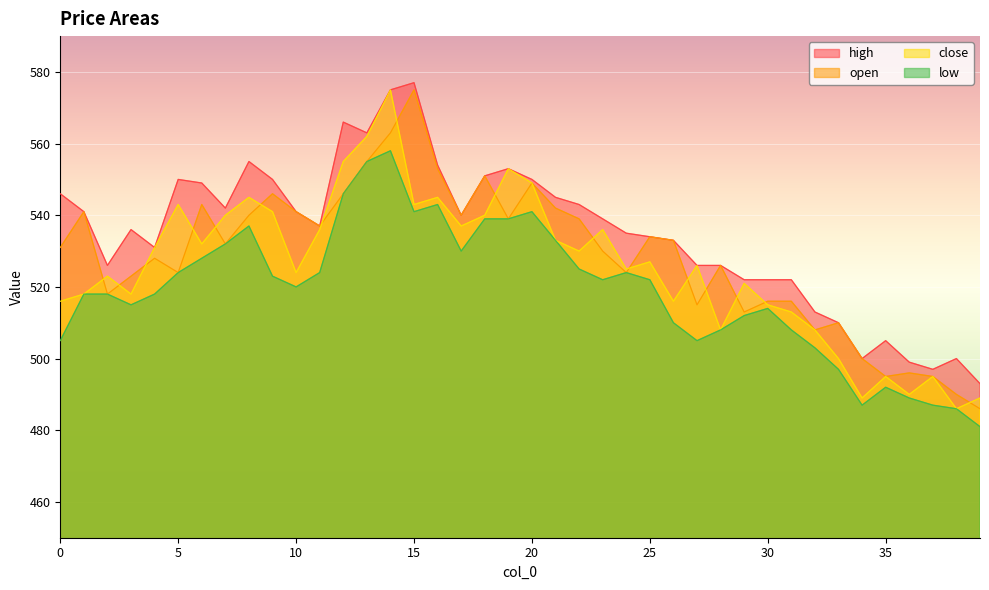

Where is the first local minimum for open?

2